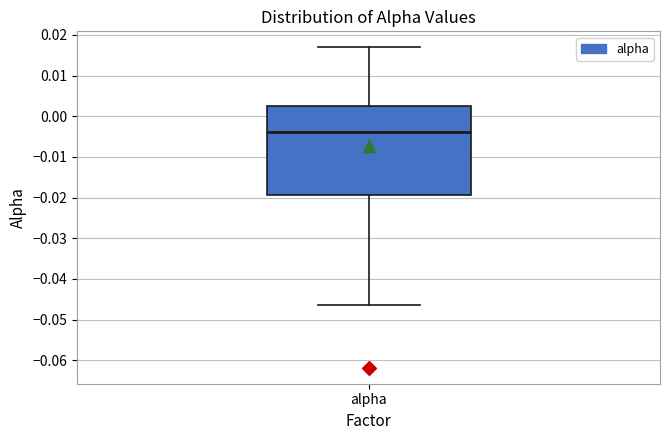

Transcribe this box plot: give where the median line is, the range the box spans, and where the two whiskers end, as read against the y-axis. The values are not printed on the chart, so give them approximately, as read against the axis.

median -0.004, box -0.019 to 0.003, whiskers -0.046 to 0.017